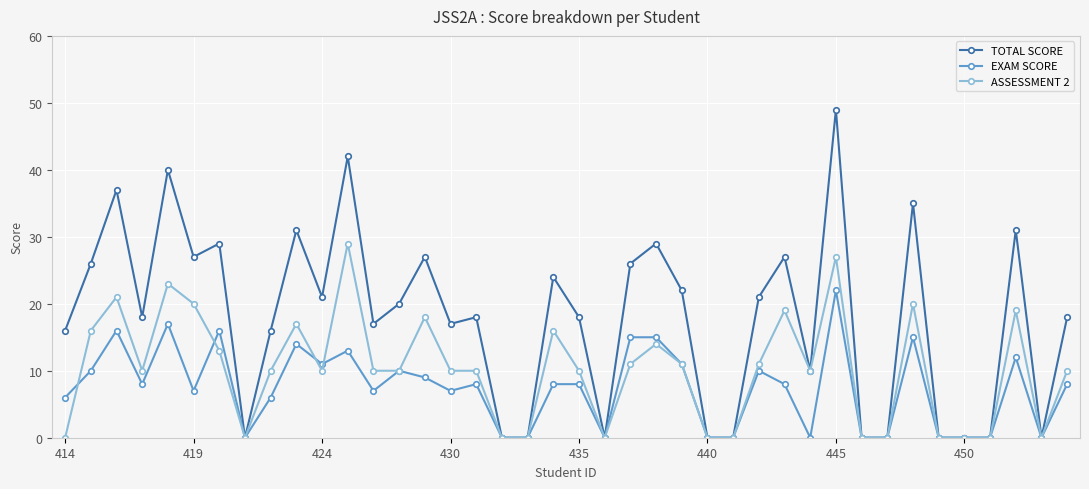

What is the maximum value for EXAM SCORE?

22